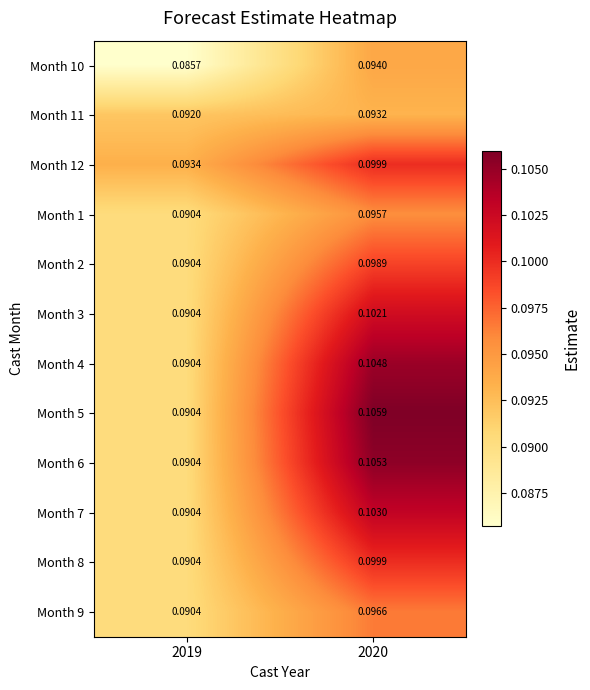

Is the value of Month 10 at 2019 greater than the value of Month 5 at 2019?

No